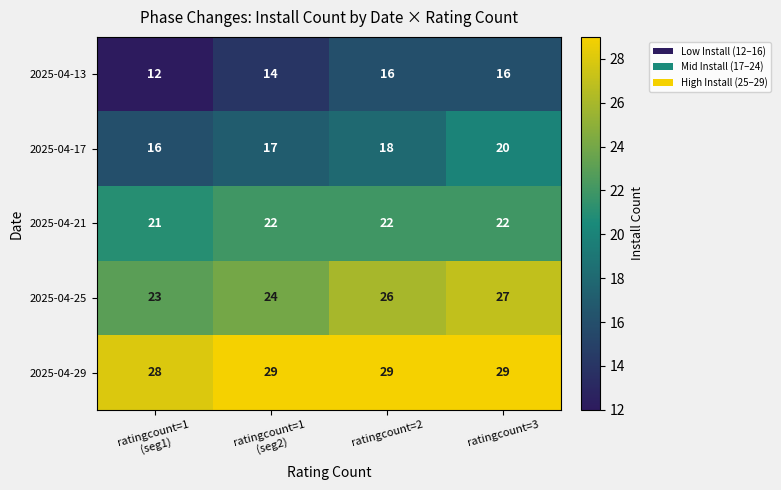

Rank the series by their average value, from highest to lowest.

2025-04-29, 2025-04-25, 2025-04-21, 2025-04-17, 2025-04-13